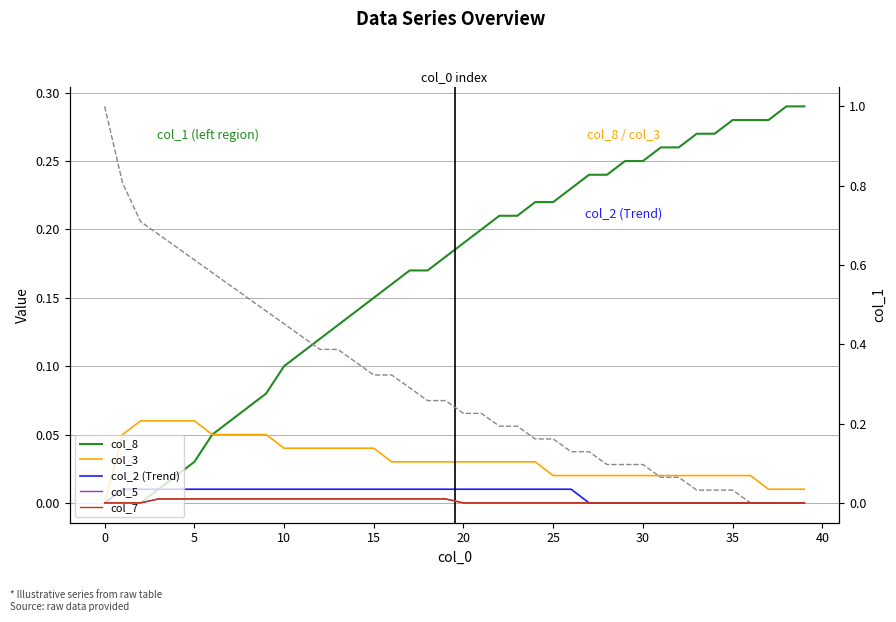

What is the label of the 26th point from the right?

14